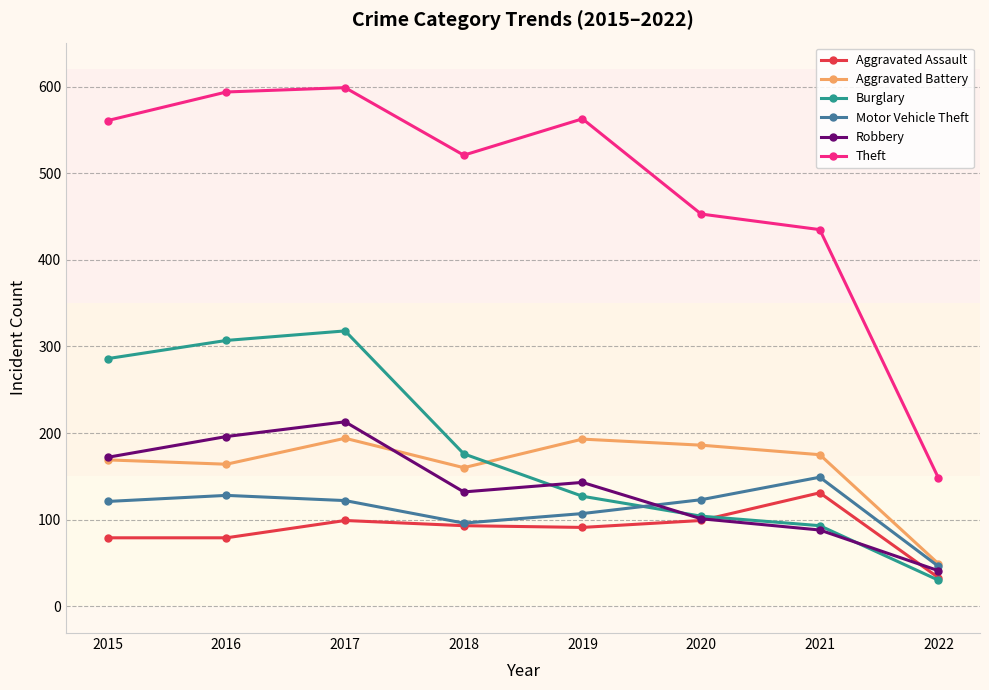

In Theft, how many points are higher than both neighbors (excluding endpoints)?

2